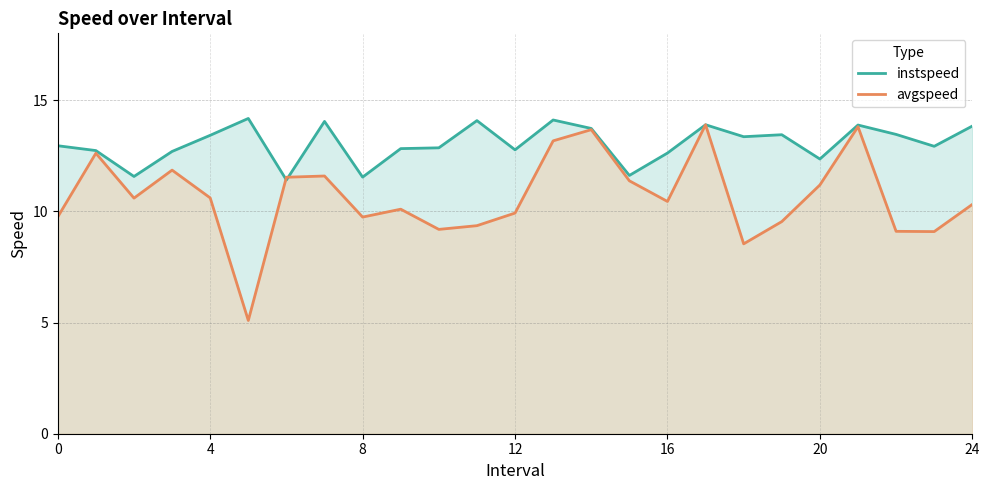

How many values in the avgspeed series are below 10?

10